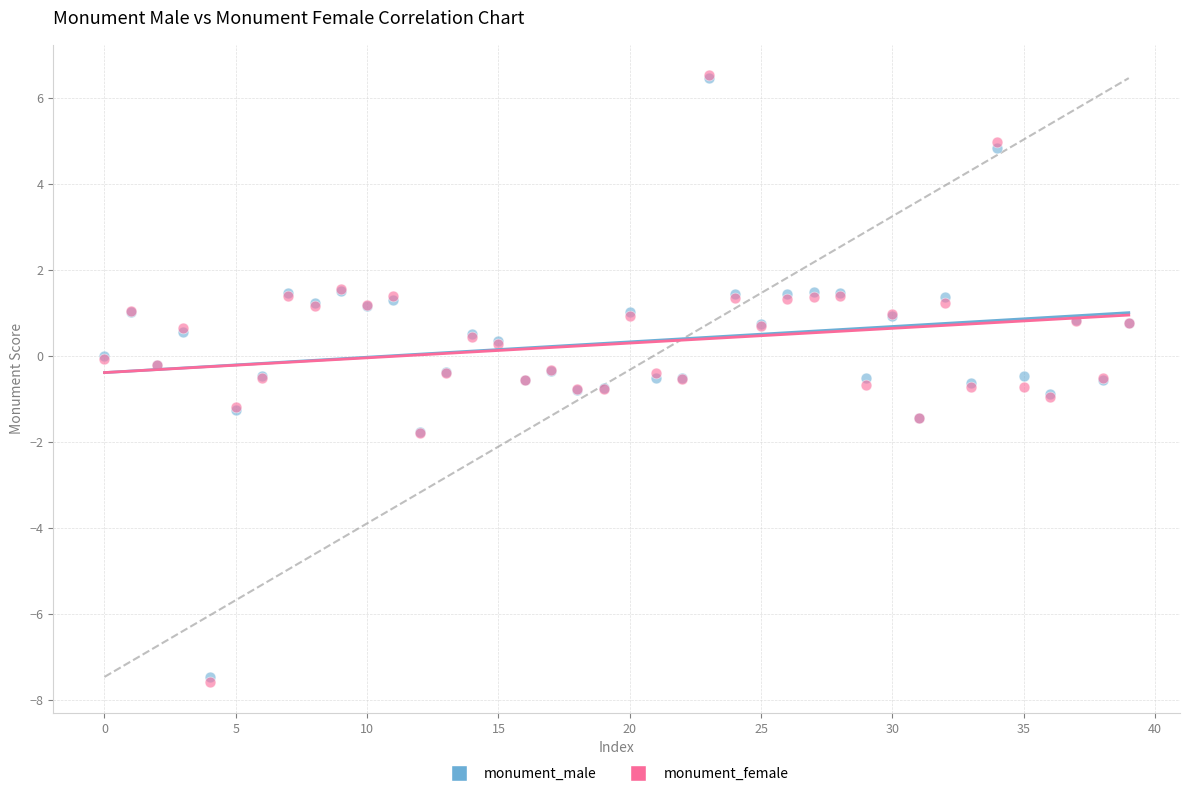

Which series has the widest spread of Y values?

monument_female